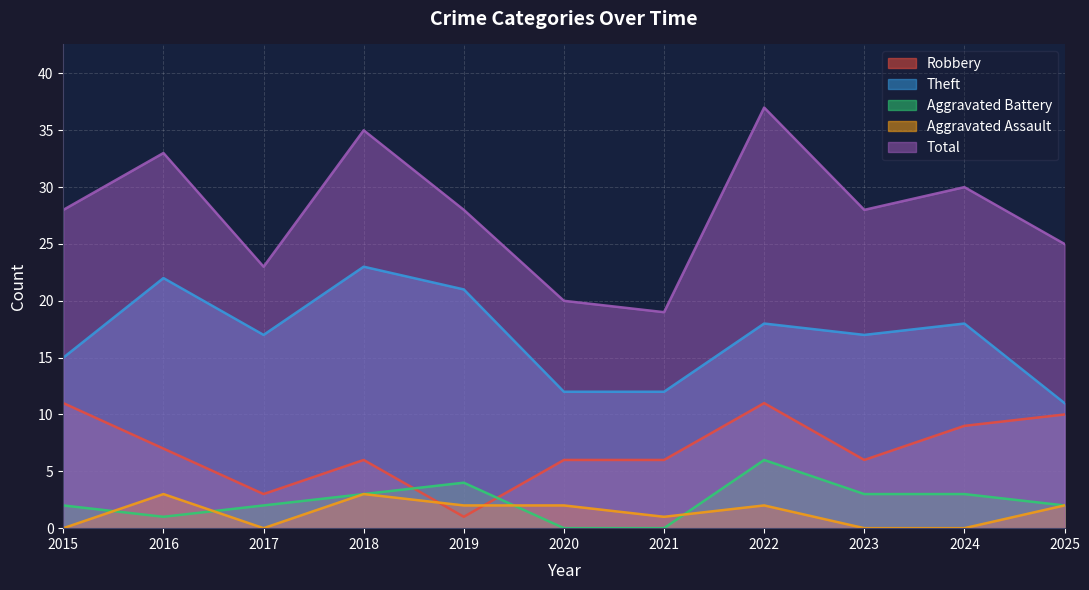

Count the Robbery values in the range 6 to 10.

7